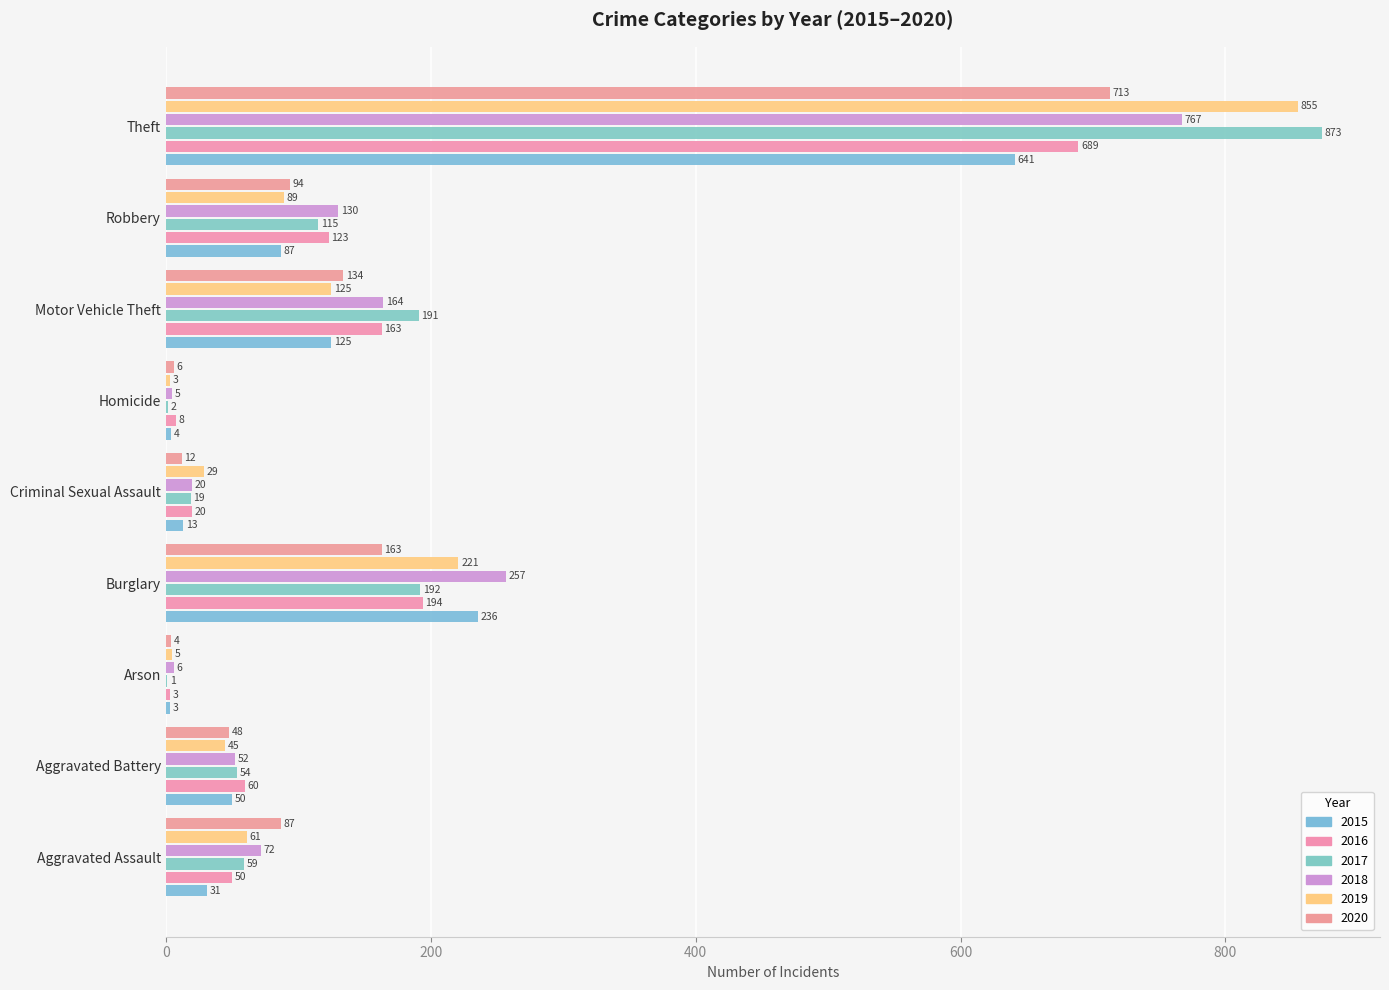

Reading right to left, transcribe all the data shown in this chart.

2015: Theft=641	Robbery=87	Motor Vehicle Theft=125	Homicide=4	Criminal Sexual Assault=13	Burglary=236	Arson=3	Aggravated Battery=50	Aggravated Assault=31
2016: Theft=689	Robbery=123	Motor Vehicle Theft=163	Homicide=8	Criminal Sexual Assault=20	Burglary=194	Arson=3	Aggravated Battery=60	Aggravated Assault=50
2017: Theft=873	Robbery=115	Motor Vehicle Theft=191	Homicide=2	Criminal Sexual Assault=19	Burglary=192	Arson=1	Aggravated Battery=54	Aggravated Assault=59
2018: Theft=767	Robbery=130	Motor Vehicle Theft=164	Homicide=5	Criminal Sexual Assault=20	Burglary=257	Arson=6	Aggravated Battery=52	Aggravated Assault=72
2019: Theft=855	Robbery=89	Motor Vehicle Theft=125	Homicide=3	Criminal Sexual Assault=29	Burglary=221	Arson=5	Aggravated Battery=45	Aggravated Assault=61
2020: Theft=713	Robbery=94	Motor Vehicle Theft=134	Homicide=6	Criminal Sexual Assault=12	Burglary=163	Arson=4	Aggravated Battery=48	Aggravated Assault=87